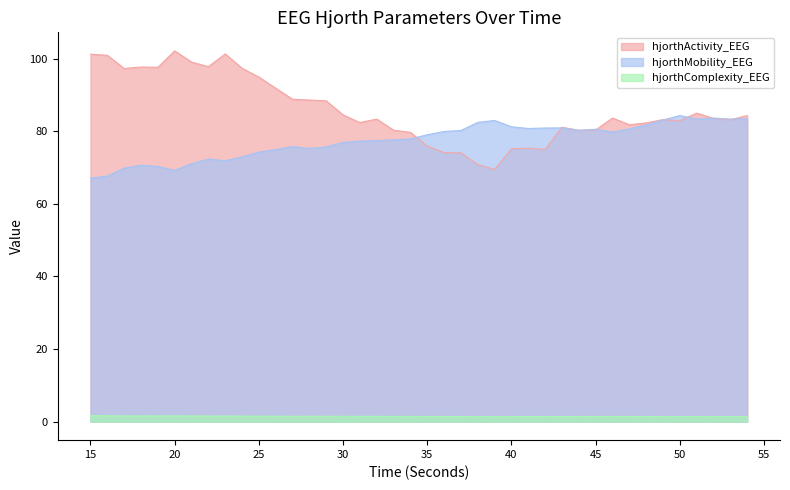

What is the approximate value of hjorthActivity_EEG at 41?

75.3